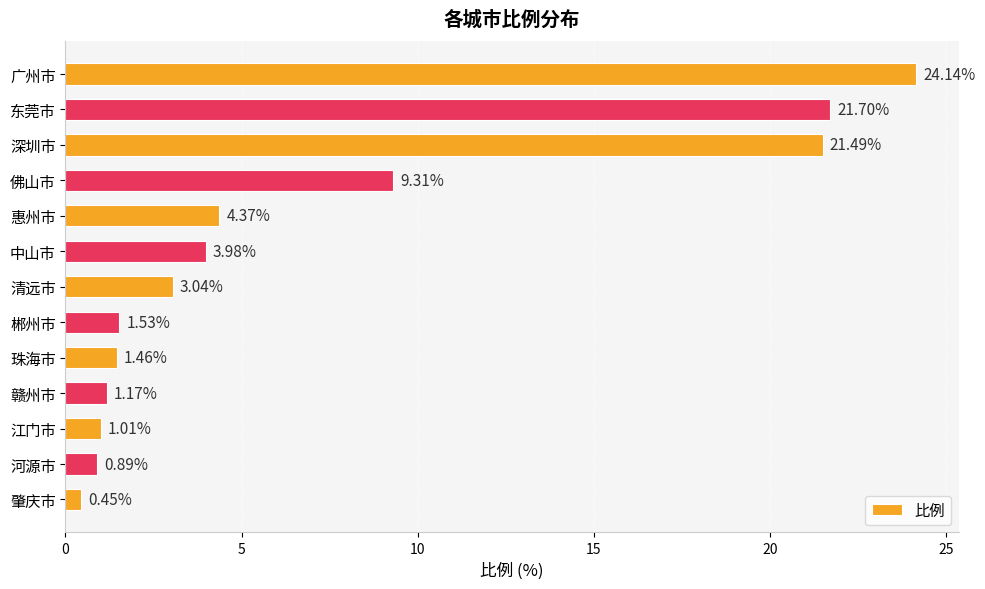

Approximately how many times larger is the value at 广州市 compared to 赣州市?

20.6